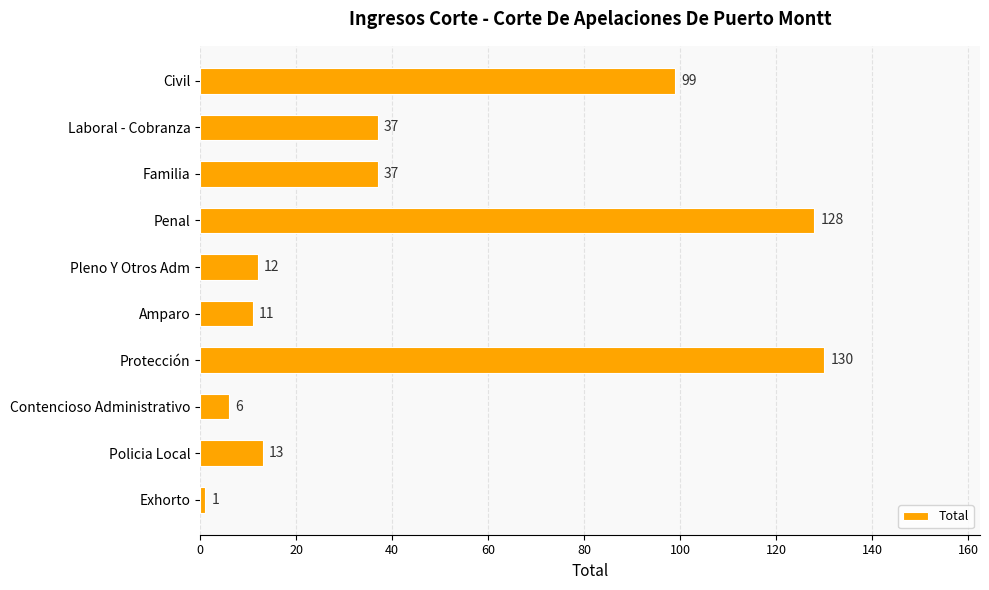

Which label corresponds to the smallest value in the chart?

Exhorto